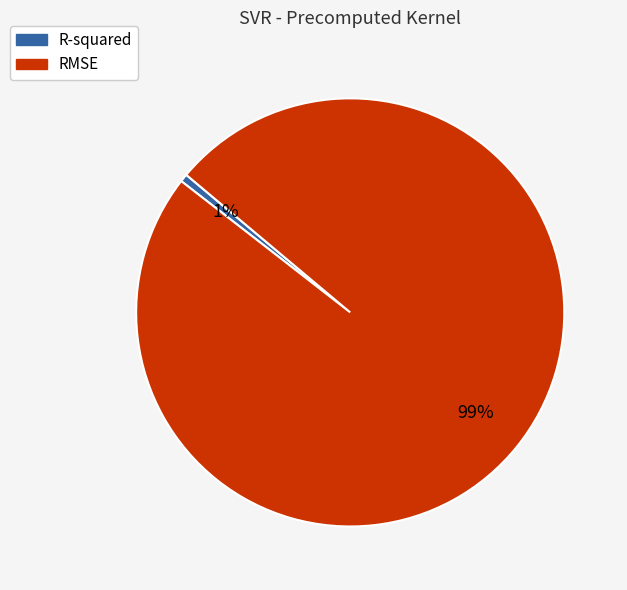

What is the smallest slice in the pie chart?

R-squared